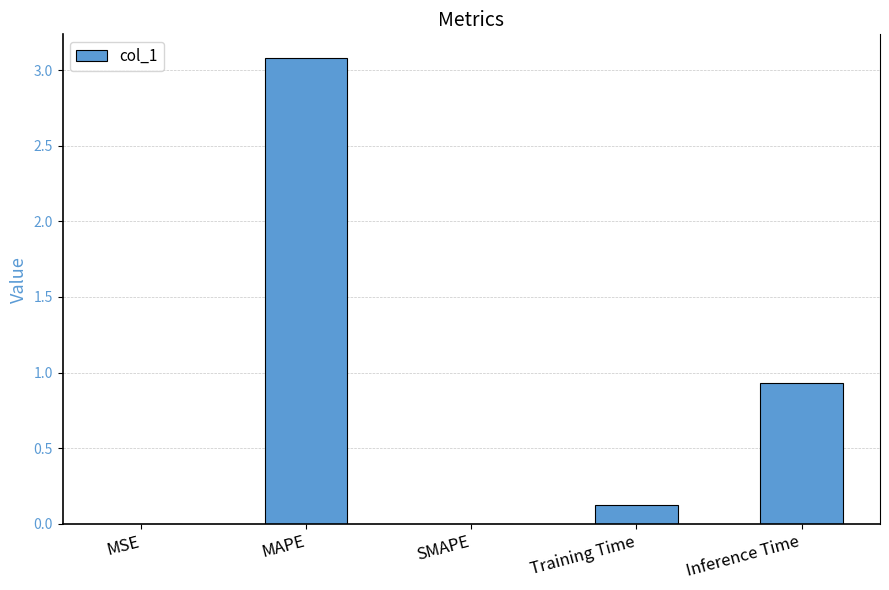

True or false: the data shows 0.0 at MSE.

True